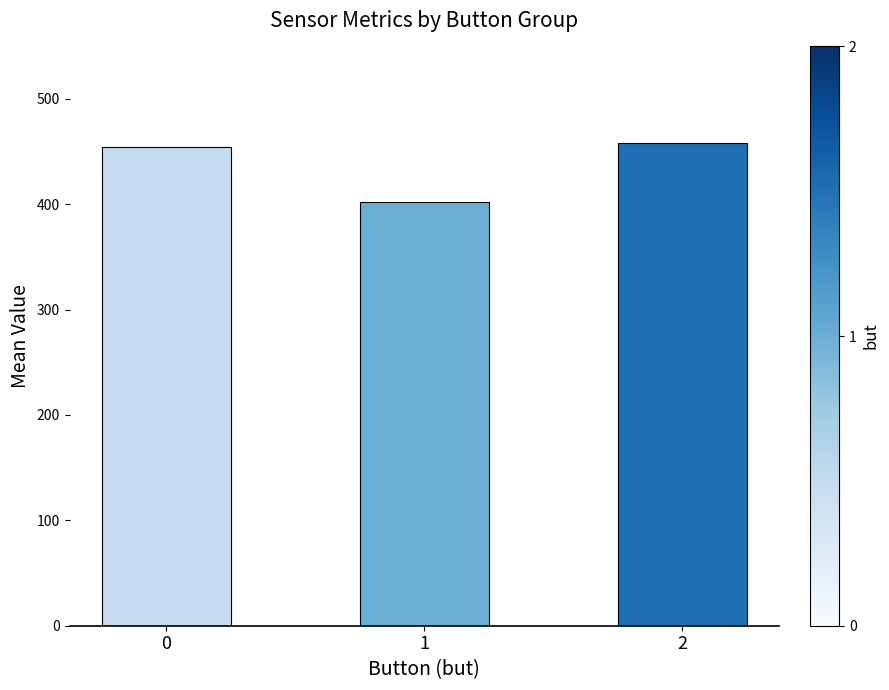

What value does the data have at 2?

458.1